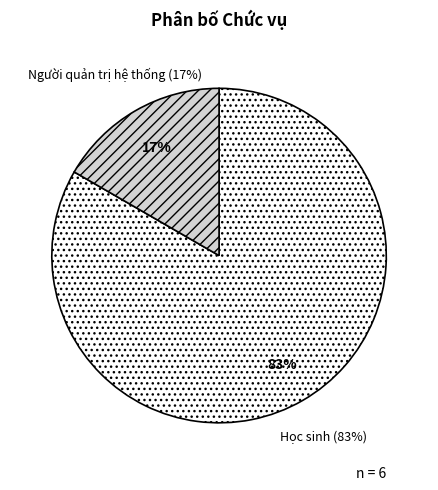

What percentage is the Người quản trị hệ thống slice, to the nearest percent?

17%